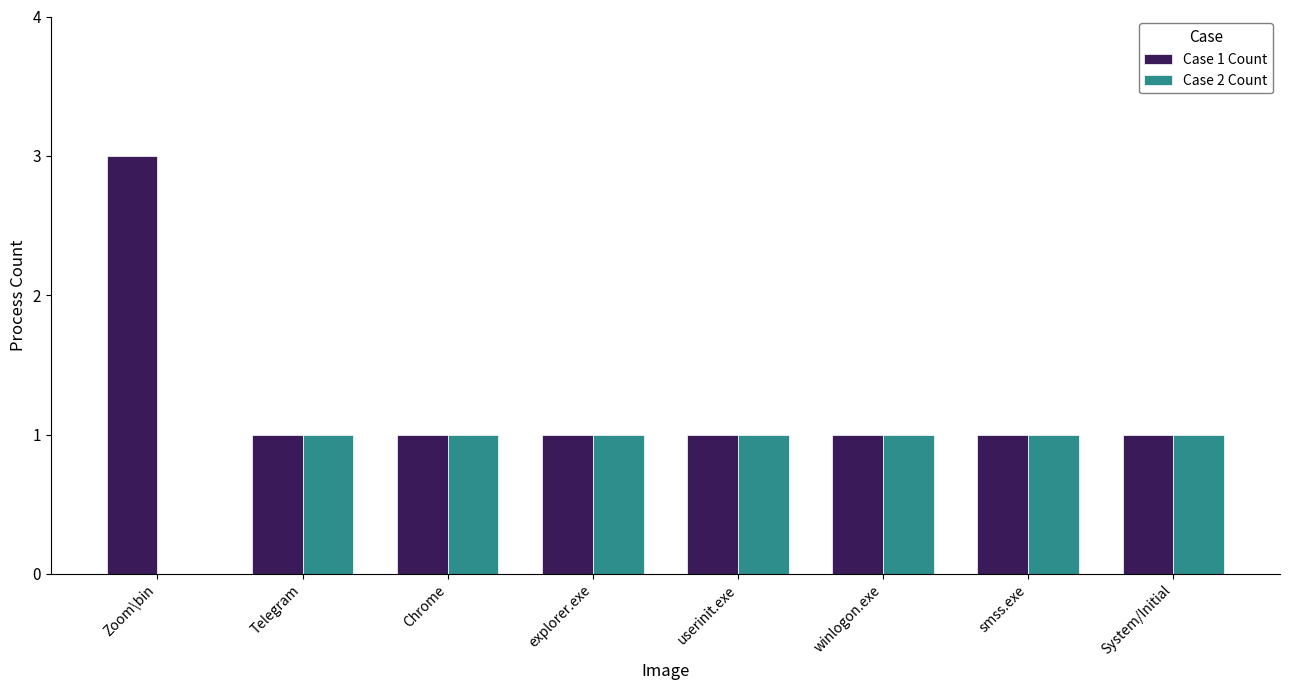

At which category is the sum across all series the highest?

Zoom\bin